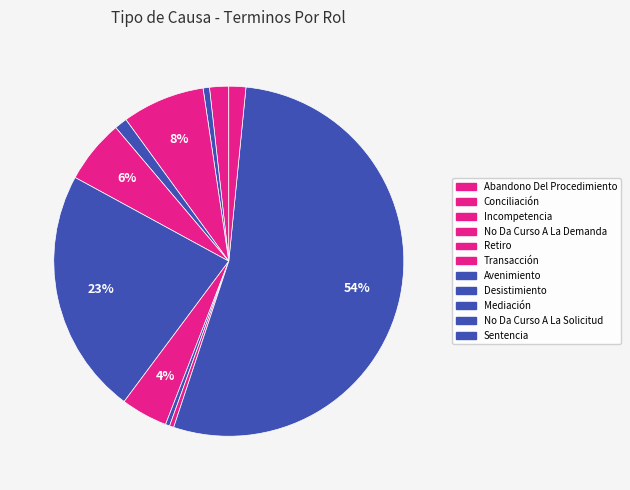

Count the number of slices in the pie.

11